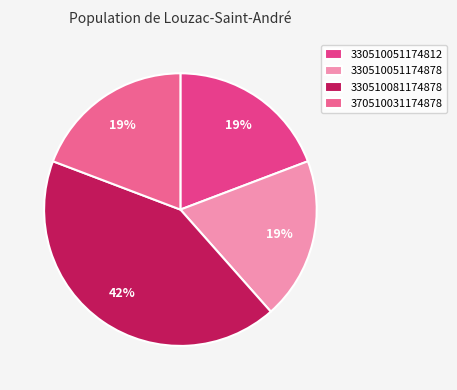

To the nearest percent, what is the average slice percentage?

25%